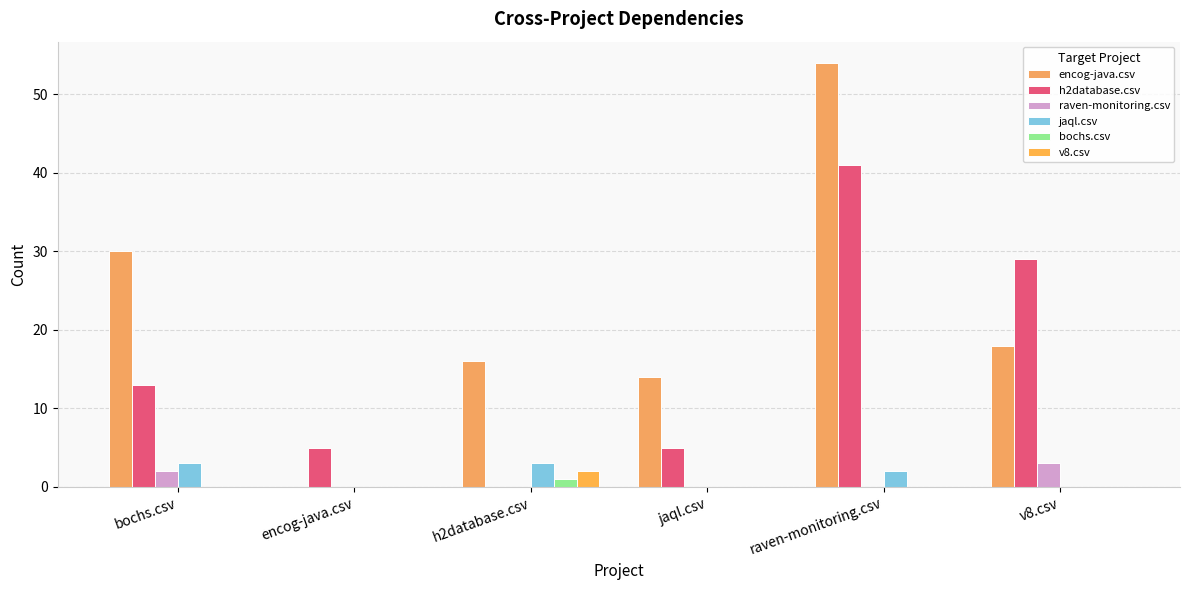

List the series in order of their peak value, lowest first.

bochs.csv, v8.csv, raven-monitoring.csv, jaql.csv, h2database.csv, encog-java.csv